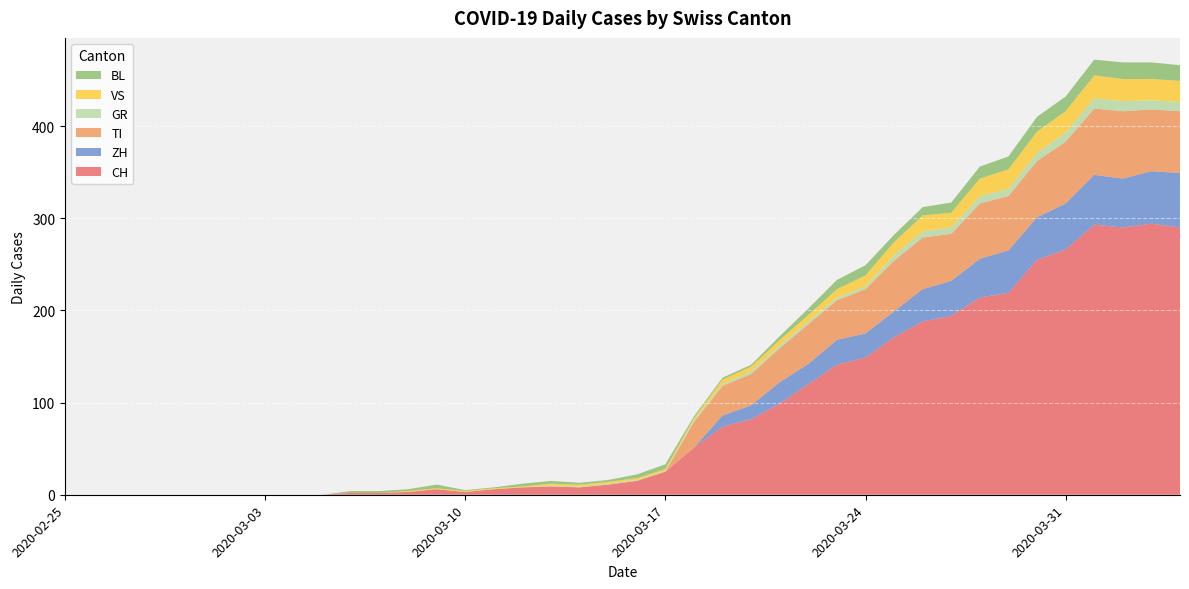

Reading left to right, list all the values displayed in this chart.

CH: 2020-02-25=0	2020-02-26=0	2020-02-27=0	2020-02-28=0	2020-02-29=0	2020-03-01=0	2020-03-02=0	2020-03-03=0	2020-03-04=0	2020-03-05=0	2020-03-06=2	2020-03-07=2	2020-03-08=3	2020-03-09=6	2020-03-10=3	2020-03-11=6	2020-03-12=8	2020-03-13=9	2020-03-14=8	2020-03-15=11	2020-03-16=15	2020-03-17=25	2020-03-18=51	2020-03-19=74	2020-03-20=82	2020-03-21=99	2020-03-22=120	2020-03-23=141	2020-03-24=149	2020-03-25=171	2020-03-26=188	2020-03-27=194	2020-03-28=214	2020-03-29=219	2020-03-30=255	2020-03-31=266	2020-04-01=293	2020-04-02=290	2020-04-03=294	2020-04-04=290
ZH: 2020-02-25=0	2020-02-26=0	2020-02-27=0	2020-02-28=0	2020-02-29=0	2020-03-01=0	2020-03-02=0	2020-03-03=0	2020-03-04=0	2020-03-05=0	2020-03-06=0	2020-03-07=0	2020-03-08=0	2020-03-09=0	2020-03-10=0	2020-03-11=0	2020-03-12=0	2020-03-13=0	2020-03-14=0	2020-03-15=0	2020-03-16=0	2020-03-17=0	2020-03-18=0	2020-03-19=12	2020-03-20=15	2020-03-21=23	2020-03-22=22	2020-03-23=27	2020-03-24=26	2020-03-25=28	2020-03-26=35	2020-03-27=38	2020-03-28=42	2020-03-29=46	2020-03-30=46	2020-03-31=50	2020-04-01=54	2020-04-02=53	2020-04-03=57	2020-04-04=59
TI: 2020-02-25=0	2020-02-26=0	2020-02-27=0	2020-02-28=0	2020-02-29=0	2020-03-01=0	2020-03-02=0	2020-03-03=0	2020-03-04=0	2020-03-05=0	2020-03-06=0	2020-03-07=0	2020-03-08=0	2020-03-09=0	2020-03-10=0	2020-03-11=0	2020-03-12=0	2020-03-13=0	2020-03-14=0	2020-03-15=0	2020-03-16=0	2020-03-17=0	2020-03-18=28	2020-03-19=32	2020-03-20=34	2020-03-21=37	2020-03-22=43	2020-03-23=43	2020-03-24=48	2020-03-25=55	2020-03-26=56	2020-03-27=51	2020-03-28=60	2020-03-29=59	2020-03-30=61	2020-03-31=67	2020-04-01=72	2020-04-02=73	2020-04-03=67	2020-04-04=67
GR: 2020-02-25=0	2020-02-26=0	2020-02-27=0	2020-02-28=0	2020-02-29=0	2020-03-01=0	2020-03-02=0	2020-03-03=0	2020-03-04=0	2020-03-05=0	2020-03-06=0	2020-03-07=0	2020-03-08=0	2020-03-09=0	2020-03-10=0	2020-03-11=0	2020-03-12=0	2020-03-13=1	2020-03-14=1	2020-03-15=1	2020-03-16=1	2020-03-17=1	2020-03-18=2	2020-03-19=2	2020-03-20=3	2020-03-21=3	2020-03-22=3	2020-03-23=3	2020-03-24=3	2020-03-25=6	2020-03-26=7	2020-03-27=7	2020-03-28=8	2020-03-29=8	2020-03-30=9	2020-03-31=10	2020-04-01=11	2020-04-02=11	2020-04-03=10	2020-04-04=10
VS: 2020-02-25=0	2020-02-26=0	2020-02-27=0	2020-02-28=0	2020-02-29=0	2020-03-01=0	2020-03-02=0	2020-03-03=0	2020-03-04=0	2020-03-05=0	2020-03-06=0	2020-03-07=0	2020-03-08=1	2020-03-09=1	2020-03-10=1	2020-03-11=1	2020-03-12=1	2020-03-13=2	2020-03-14=2	2020-03-15=2	2020-03-16=2	2020-03-17=2	2020-03-18=2	2020-03-19=5	2020-03-20=5	2020-03-21=6	2020-03-22=7	2020-03-23=9	2020-03-24=12	2020-03-25=14	2020-03-26=17	2020-03-27=16	2020-03-28=19	2020-03-29=21	2020-03-30=23	2020-03-31=23	2020-04-01=25	2020-04-02=24	2020-04-03=23	2020-04-04=23
BL: 2020-02-25=0	2020-02-26=0	2020-02-27=0	2020-02-28=0	2020-02-29=0	2020-03-01=0	2020-03-02=0	2020-03-03=0	2020-03-04=0	2020-03-05=0	2020-03-06=2	2020-03-07=2	2020-03-08=2	2020-03-09=4	2020-03-10=1	2020-03-11=1	2020-03-12=3	2020-03-13=3	2020-03-14=2	2020-03-15=2	2020-03-16=4	2020-03-17=5	2020-03-18=2	2020-03-19=2	2020-03-20=2	2020-03-21=4	2020-03-22=7	2020-03-23=10	2020-03-24=11	2020-03-25=8	2020-03-26=9	2020-03-27=11	2020-03-28=13	2020-03-29=14	2020-03-30=16	2020-03-31=16	2020-04-01=17	2020-04-02=18	2020-04-03=18	2020-04-04=17